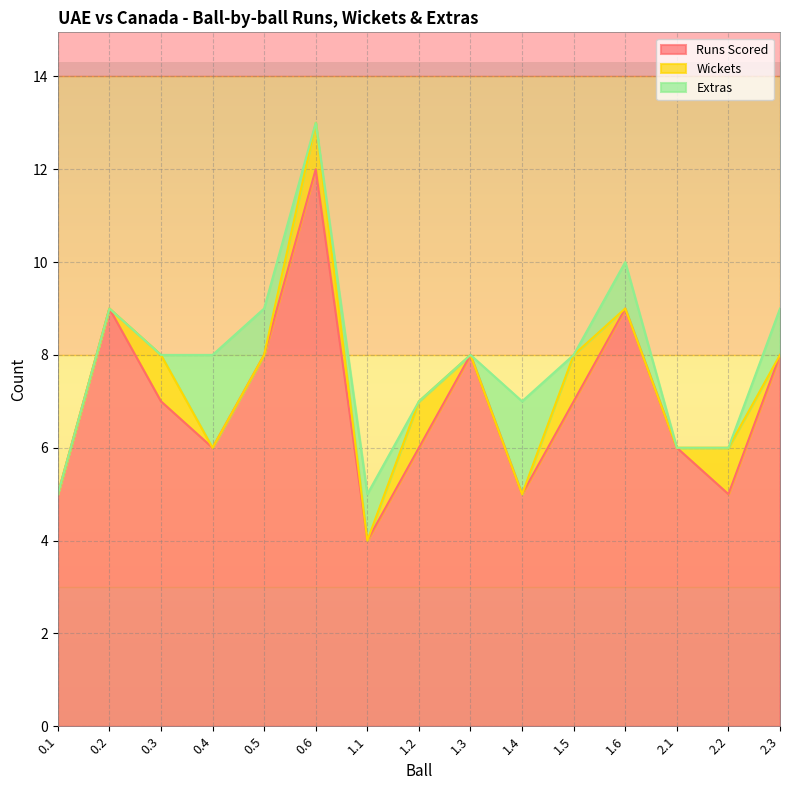

True or false: Extras and Wickets intersect in this chart.

True